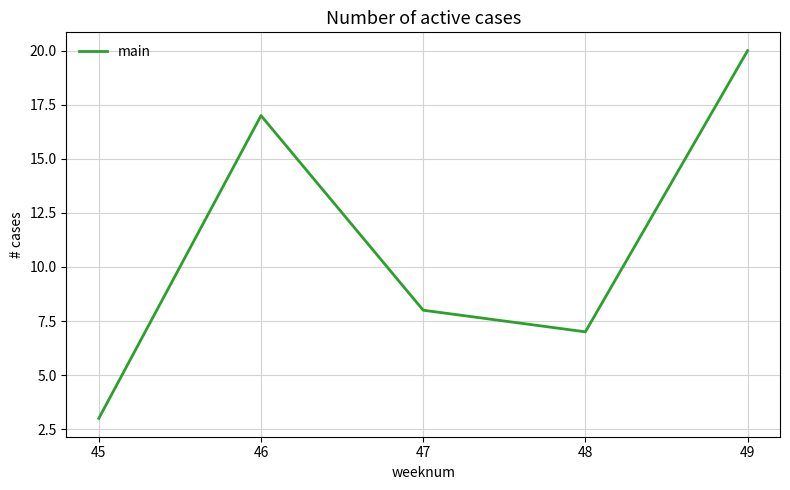

Rank the categories by value from lowest to highest.

45, 48, 47, 46, 49